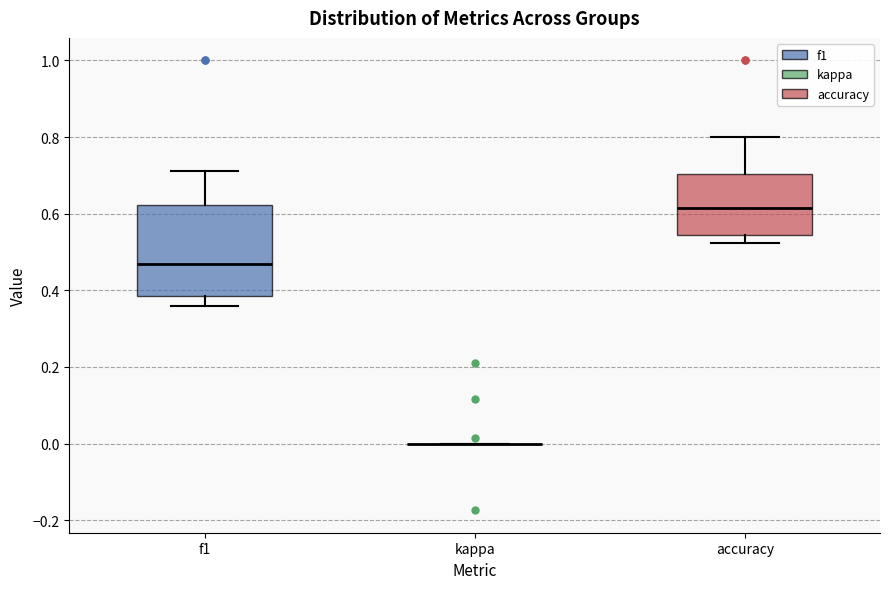

Where does the upper whisker of the box for accuracy end on the y-axis? The values are not printed on the chart, so give them approximately, as read against the axis.

0.80